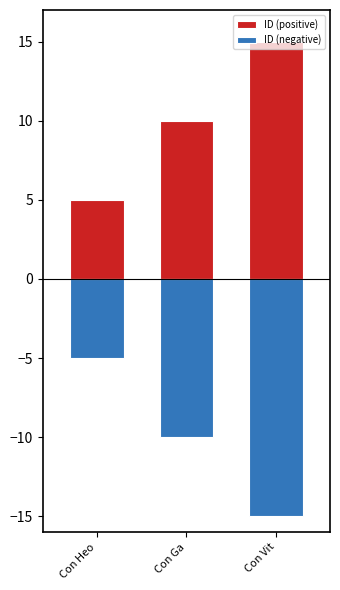

True or false: ID (negative) has a value of -10 at Con Ga.

True